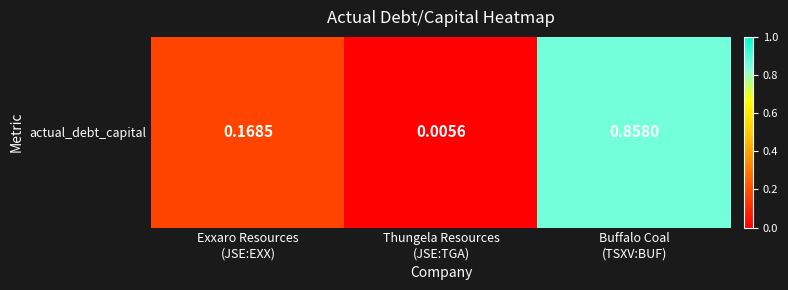

At which label is the value closest to 0?

Thungela Resources
(JSE:TGA)